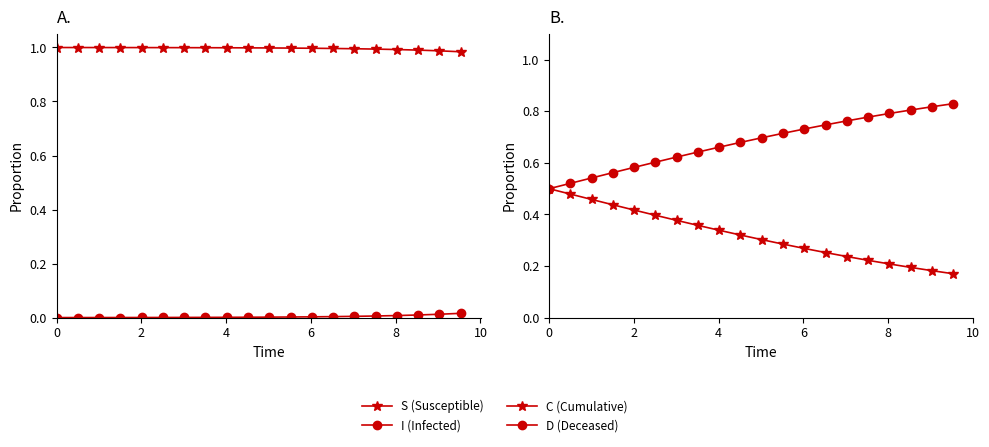

How many data points does each series have?

20